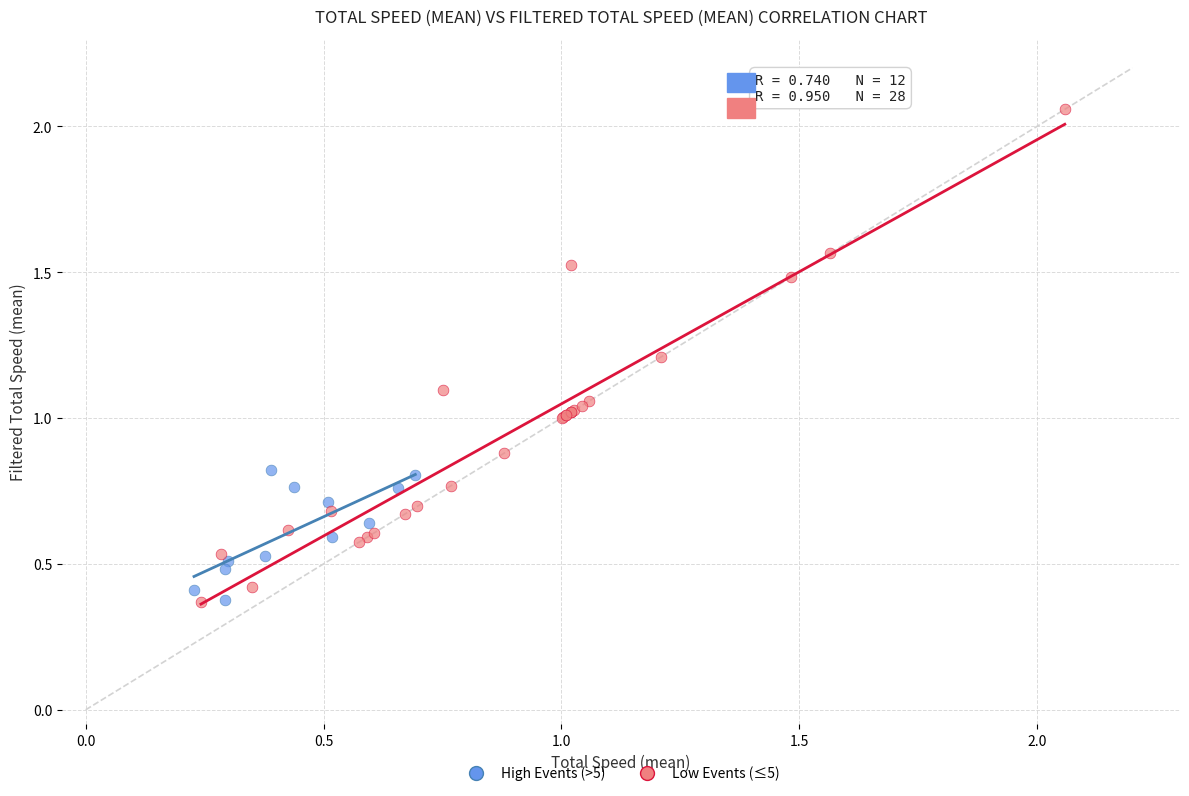

What are all the series names shown in the legend?

High Events (>5), Low Events (≤5)